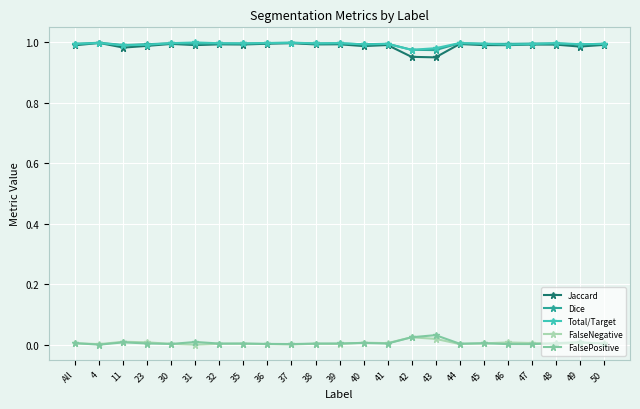

True or false: FalsePositive has more than 2 interior local peaks.

True